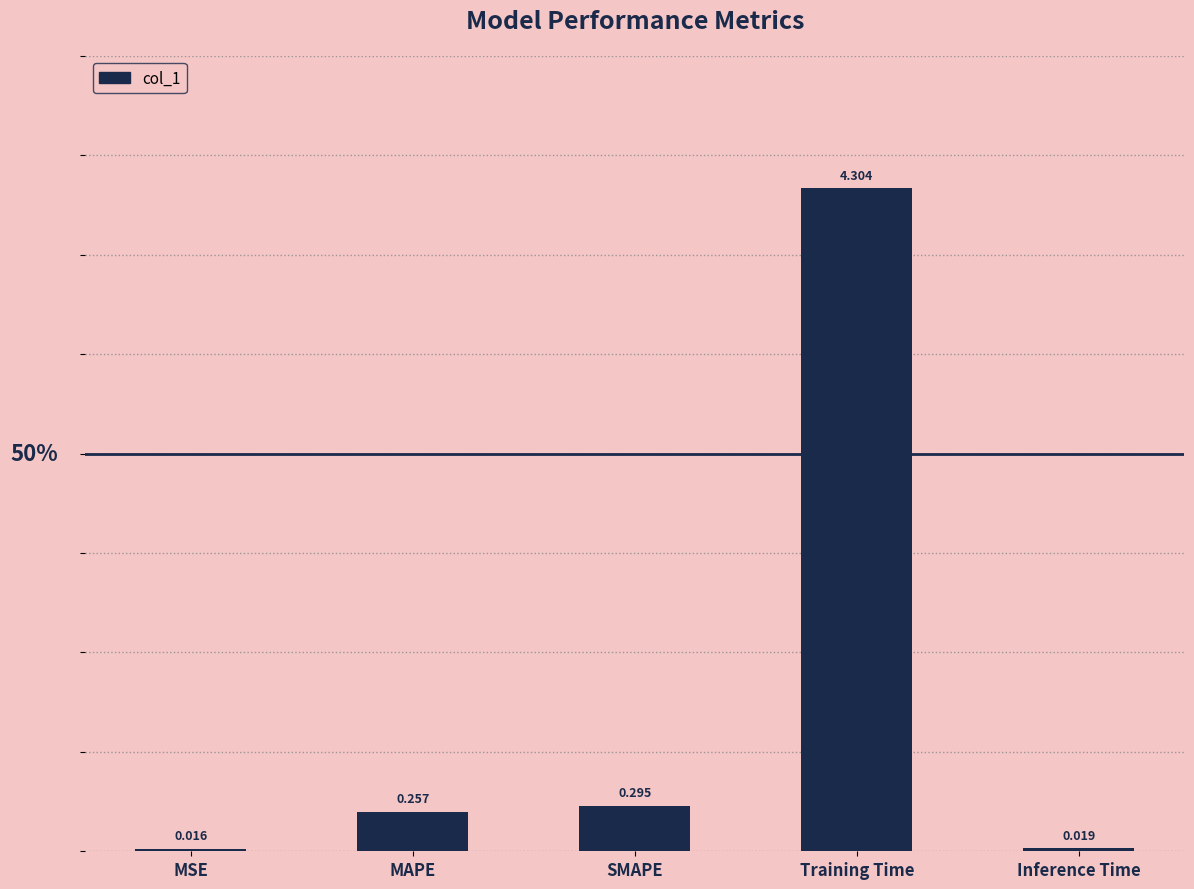

What is the label of the 4th bar from the right?

MAPE